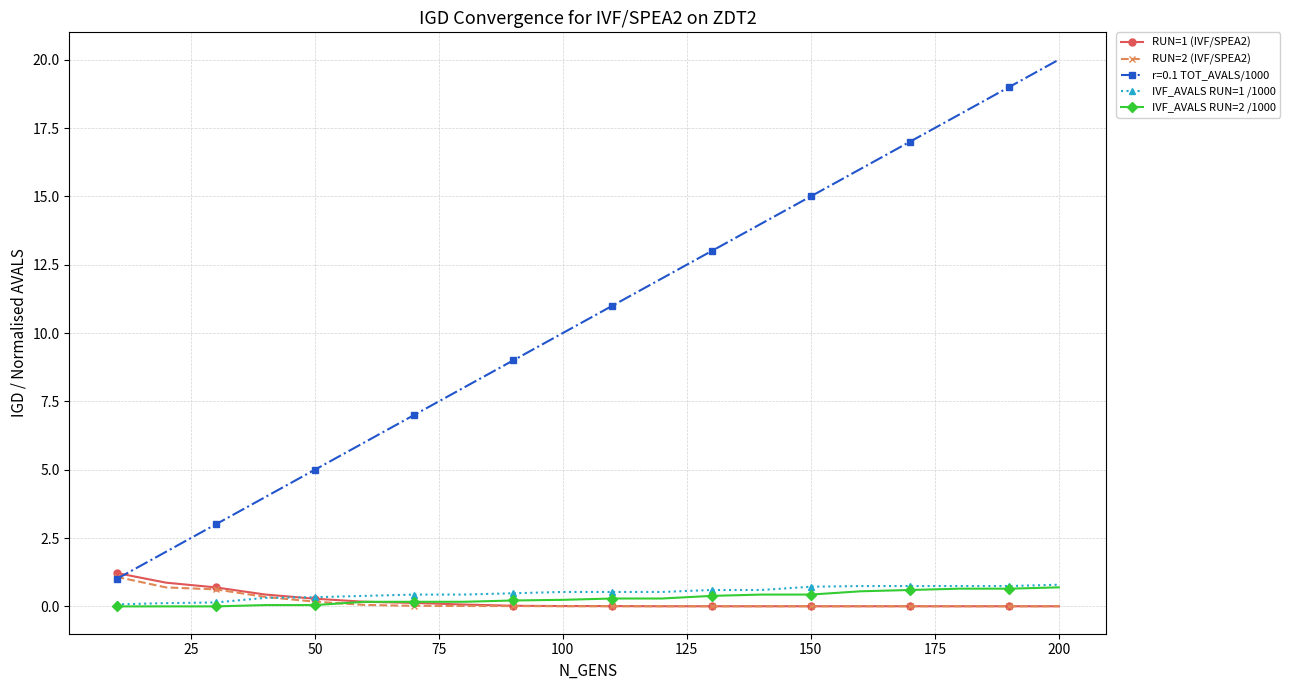

True or false: RUN=1 (IVF/SPEA2) has more than 1 interior local peaks.

True